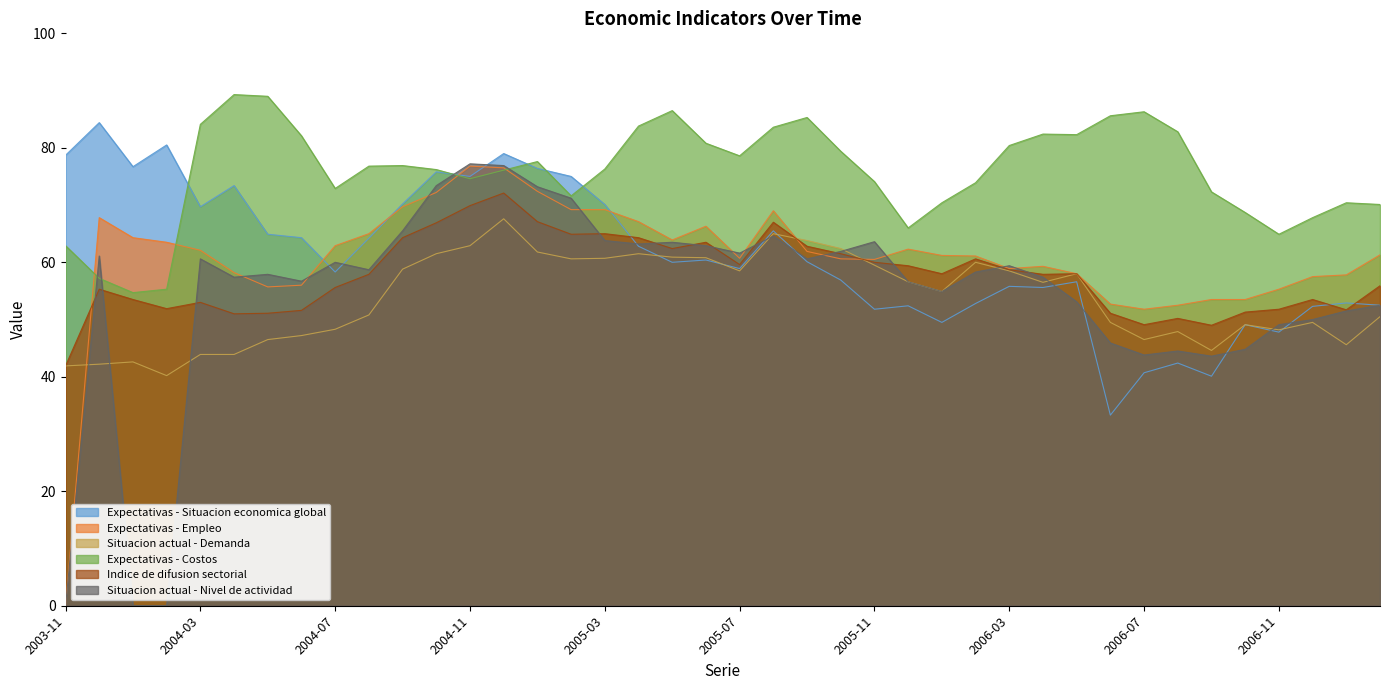

Reading left to right, extract all data points from this chart.

Expectativas - Situacion economica global: 78.7	84.4	76.7	80.5	69.7	73.4	64.9	64.3	58.3	64.2	70.2	75.8	75.0	79.0	76.4	75.0	70.1	62.8	60.0	60.4	58.9	65.5	60.1	56.9	51.8	52.4	49.5	52.8	55.8	55.6	56.6	33.3	40.7	42.4	40.1	49.1	47.8	52.3	52.9	52.5
Expectativas - Empleo: 0.0	67.8	64.3	63.5	62.1	58.2	55.7	56.0	62.9	65.0	69.7	72.2	76.8	76.5	72.4	69.2	69.2	67.1	63.9	66.3	60.7	69.0	61.9	60.6	60.5	62.3	61.2	61.1	58.9	59.3	58.0	52.7	51.8	52.5	53.5	53.5	55.3	57.5	57.8	61.3
Situacion actual - Demanda: 41.9	42.2	42.6	40.2	43.9	43.9	46.5	47.2	48.3	50.8	58.8	61.5	62.9	67.6	61.8	60.6	60.7	61.5	60.9	60.8	58.5	65.0	63.8	62.4	59.5	56.6	54.9	60.0	58.5	56.5	58.0	49.5	46.5	47.9	44.6	49.1	48.2	49.5	45.6	50.5
Expectativas - Costos: 62.9	57.2	54.7	55.3	84.1	89.3	89.0	82.1	72.9	76.8	76.9	76.2	74.6	76.1	77.6	71.6	76.3	83.8	86.5	80.8	78.6	83.6	85.3	79.4	74.1	66.0	70.4	73.9	80.4	82.4	82.3	85.6	86.3	82.8	72.3	68.7	64.9	67.8	70.4	70.1
Indice de difusion sectorial: 41.9	55.3	53.5	51.9	53.0	51.0	51.1	51.6	55.6	57.9	64.3	66.9	69.9	72.1	67.1	64.9	65.0	64.3	62.4	63.5	59.6	67.0	62.8	61.5	60.0	59.4	58.0	60.6	58.7	57.9	58.0	51.1	49.1	50.2	49.0	51.3	51.8	53.5	51.7	55.9
Situacion actual - Nivel de actividad: 0.0	61.1	0.0	0.0	60.6	57.4	57.9	56.7	60.0	58.7	65.5	73.4	77.2	76.9	73.2	71.2	63.8	63.2	63.5	62.9	61.6	64.6	60.6	61.9	63.6	56.6	54.9	58.3	59.4	57.4	53.1	45.9	43.8	44.5	43.6	44.8	49.1	50.0	51.5	52.5